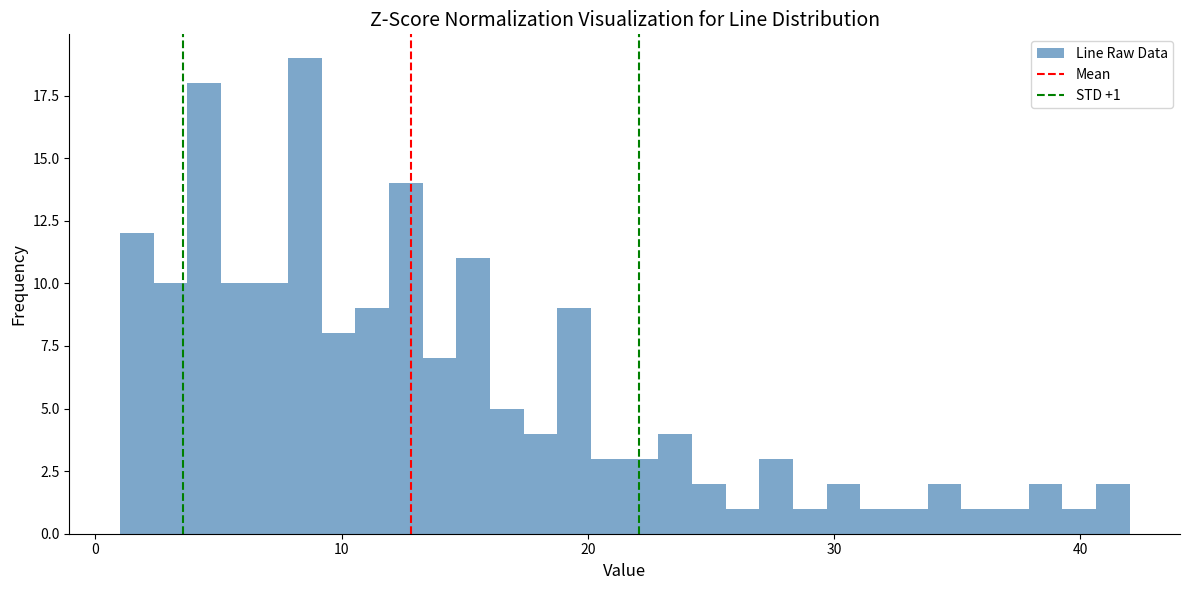

Read against the x-axis, roughly where is the centre of the tallest bar?

9